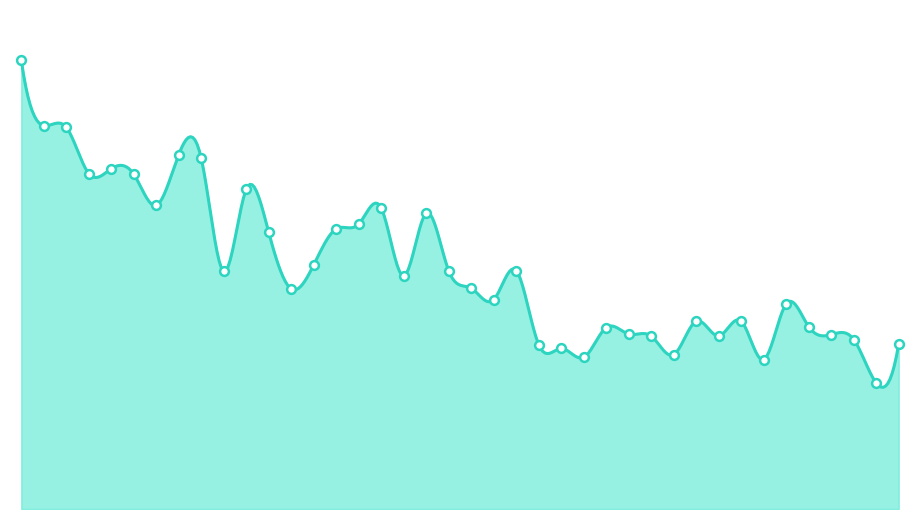

Which has a higher value, 49 or 41?

41